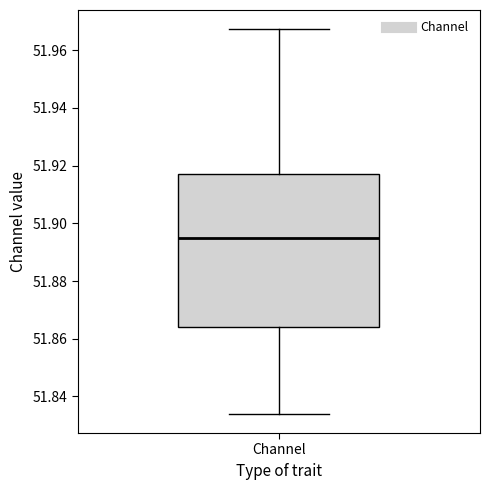

Transcribe this box plot: give where the median line is, the range the box spans, and where the two whiskers end, as read against the y-axis. The values are not printed on the chart, so give them approximately, as read against the axis.

median 51.894, box 51.864 to 51.916, whiskers 51.834 to 51.968